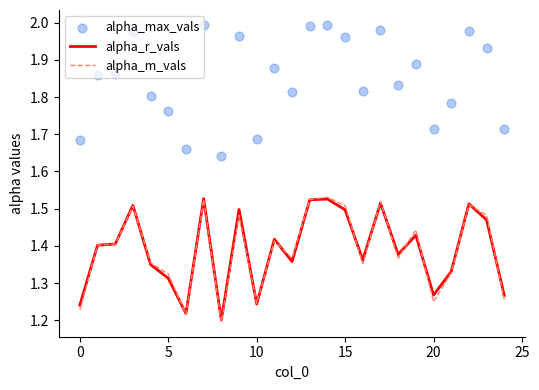

At how many categories does at least one series exceed 1?

25